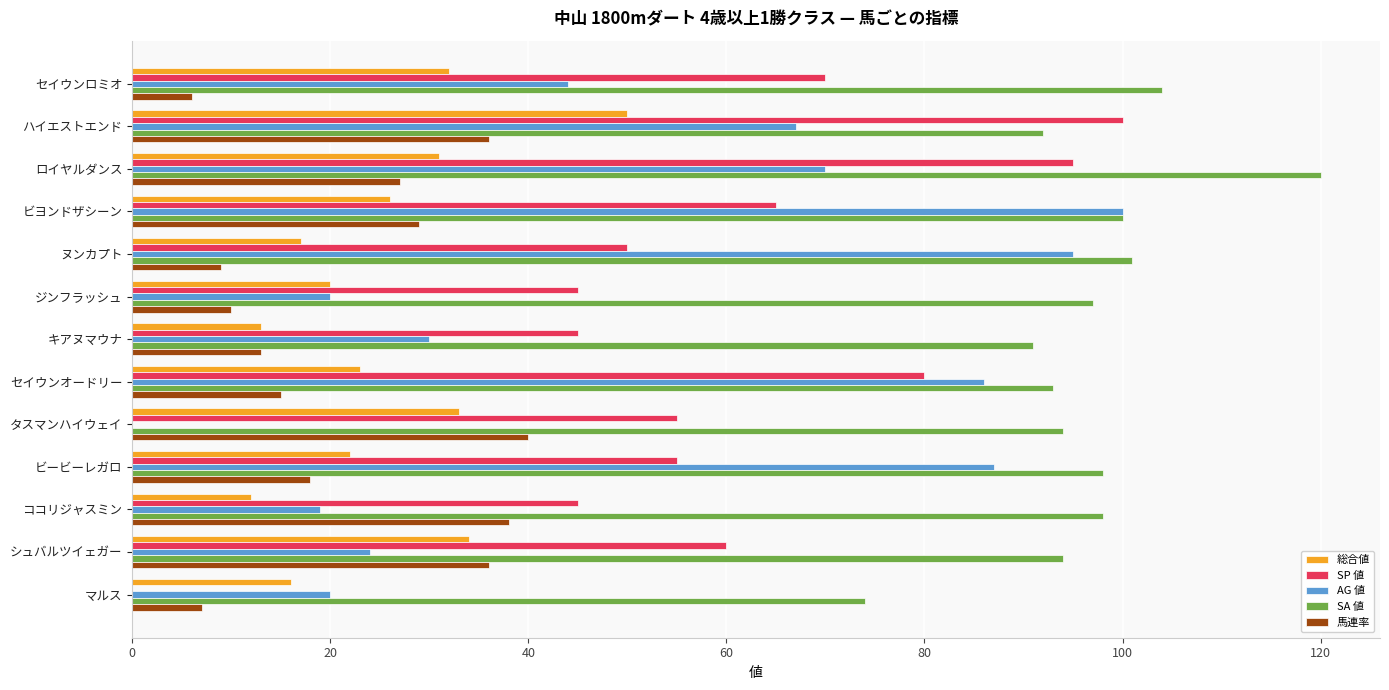

Between セイウンオードリー and ココリジャスミン, which series saw the biggest shift?

AG 値